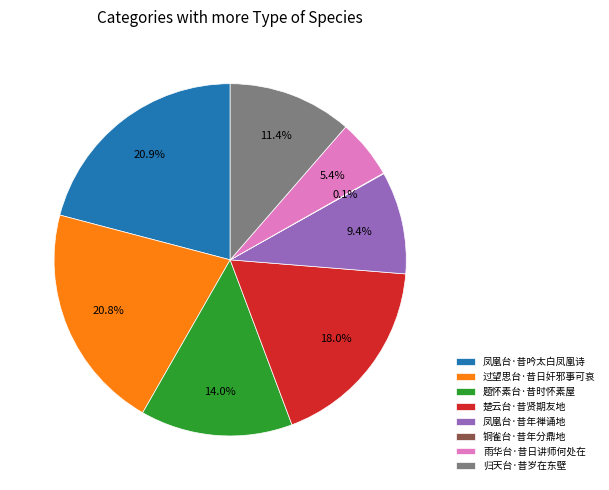

What percentage is the 凤凰台·昔年禅诵地 slice, to the nearest percent?

9%